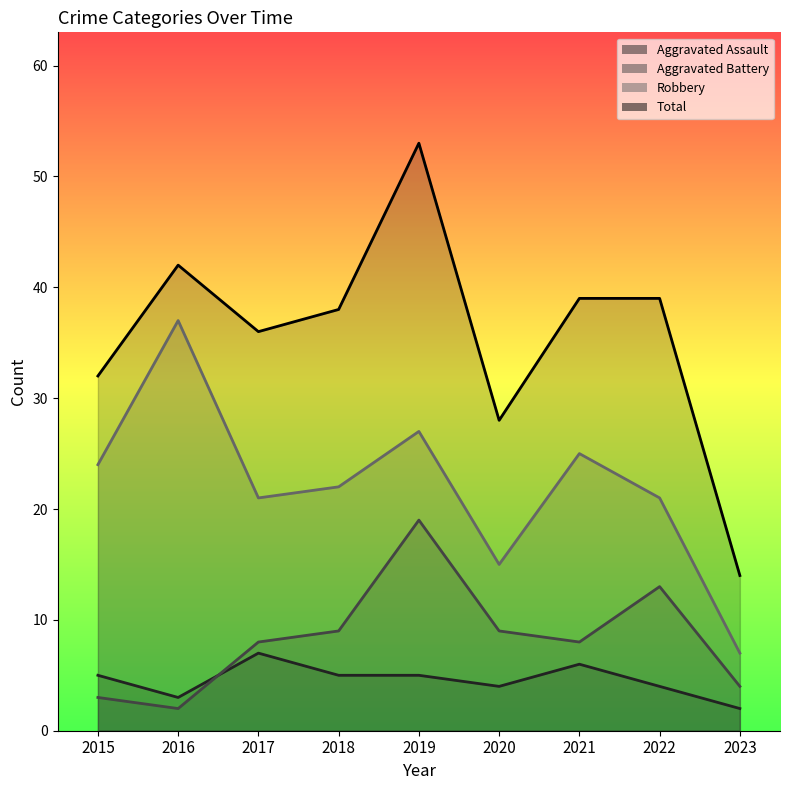

The Total series shows 57 at 2016. True or false?

False